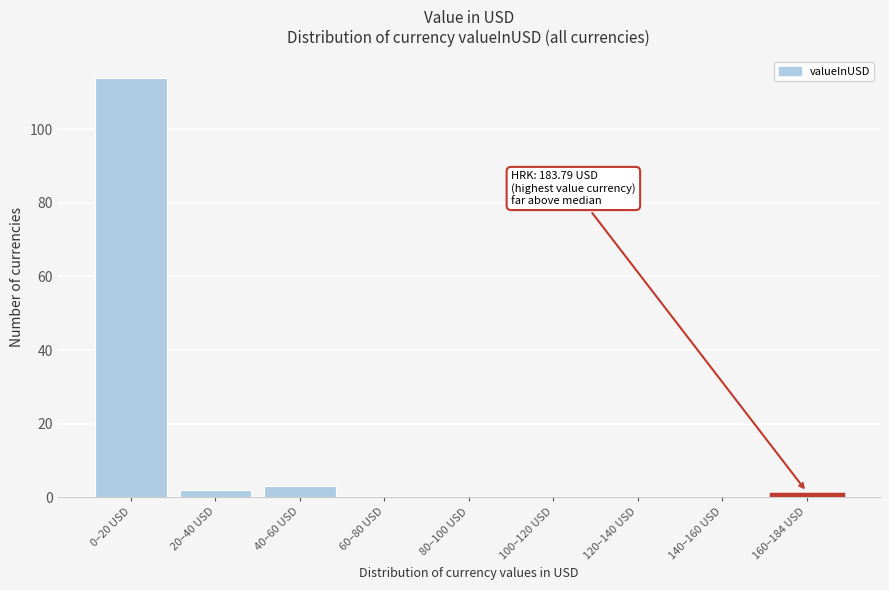

Reading right to left, what are all the values shown in this chart?

160–184 USD=1	140–160 USD=0	120–140 USD=0	100–120 USD=0	80–100 USD=0	60–80 USD=0	40–60 USD=3	20–40 USD=2	0–20 USD=114